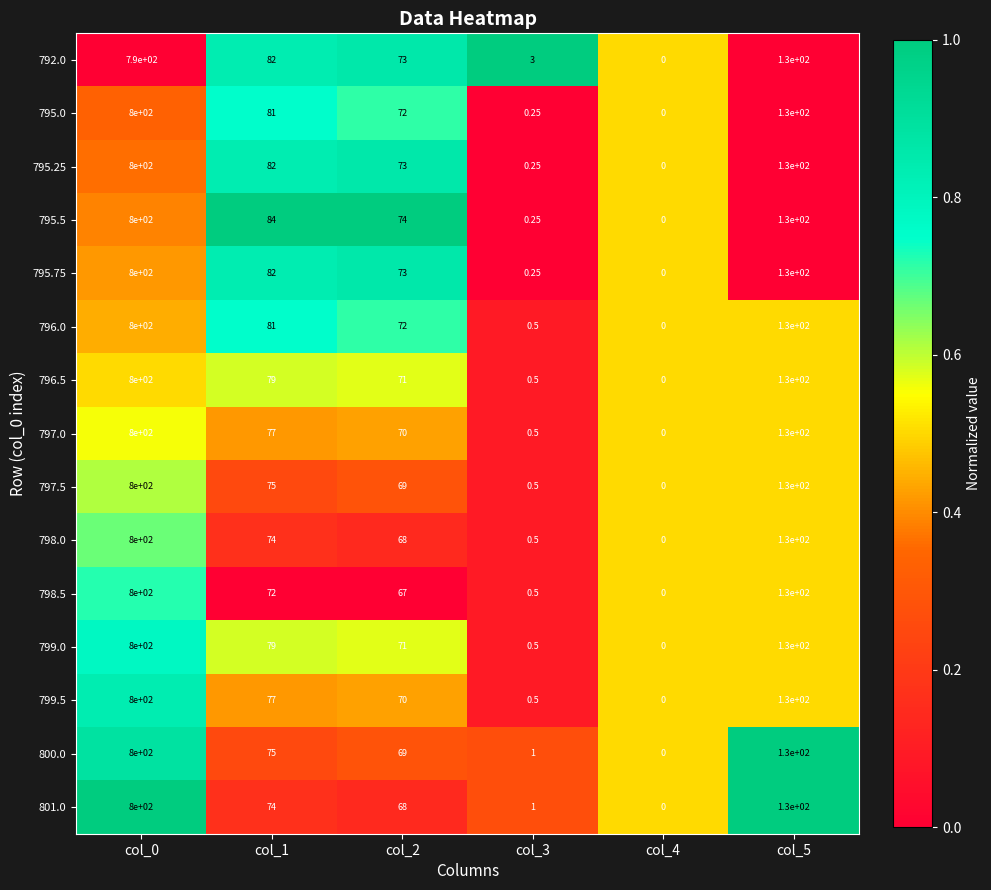

At which category is the sum across all series the highest?

col_0